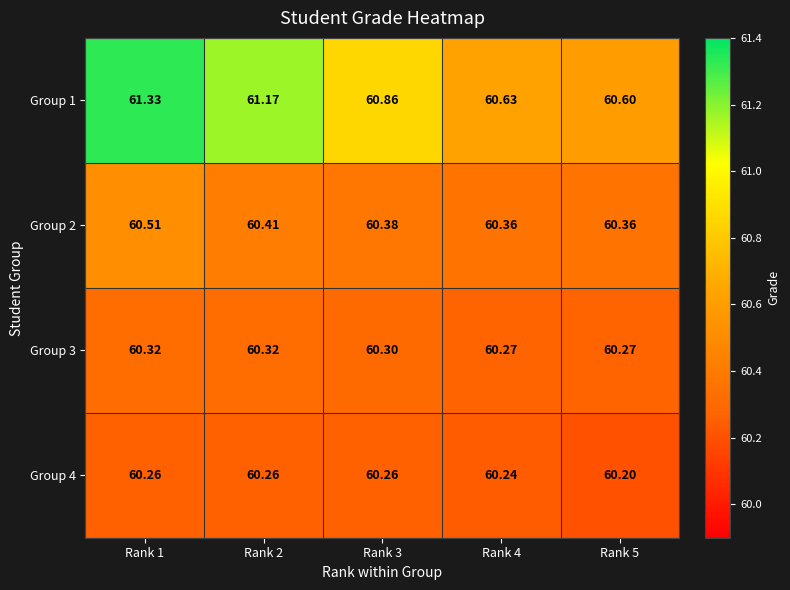

Is the value of Group 2 at Rank 3 greater than the value of Group 3 at Rank 1?

Yes